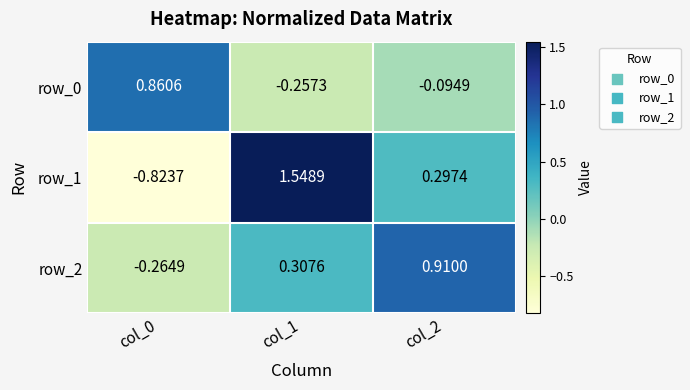

Is the value of row_2 at col_2 greater than the value of row_1 at col_1?

No